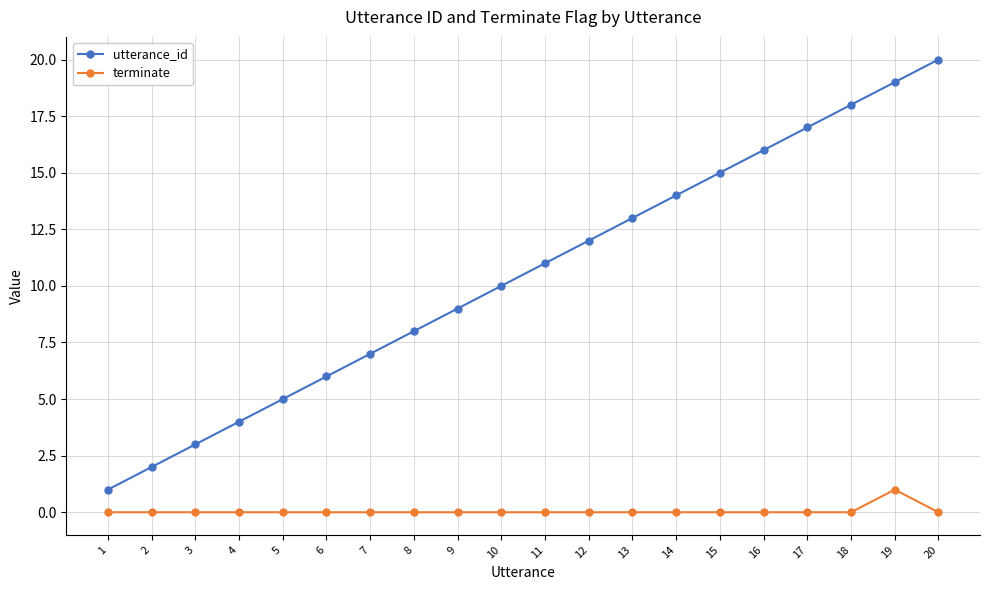

Reading left to right, list all the values displayed in this chart.

utterance_id: 1=1	2=2	3=3	4=4	5=5	6=6	7=7	8=8	9=9	10=10	11=11	12=12	13=13	14=14	15=15	16=16	17=17	18=18	19=19	20=20
terminate: 1=0	2=0	3=0	4=0	5=0	6=0	7=0	8=0	9=0	10=0	11=0	12=0	13=0	14=0	15=0	16=0	17=0	18=0	19=1	20=0